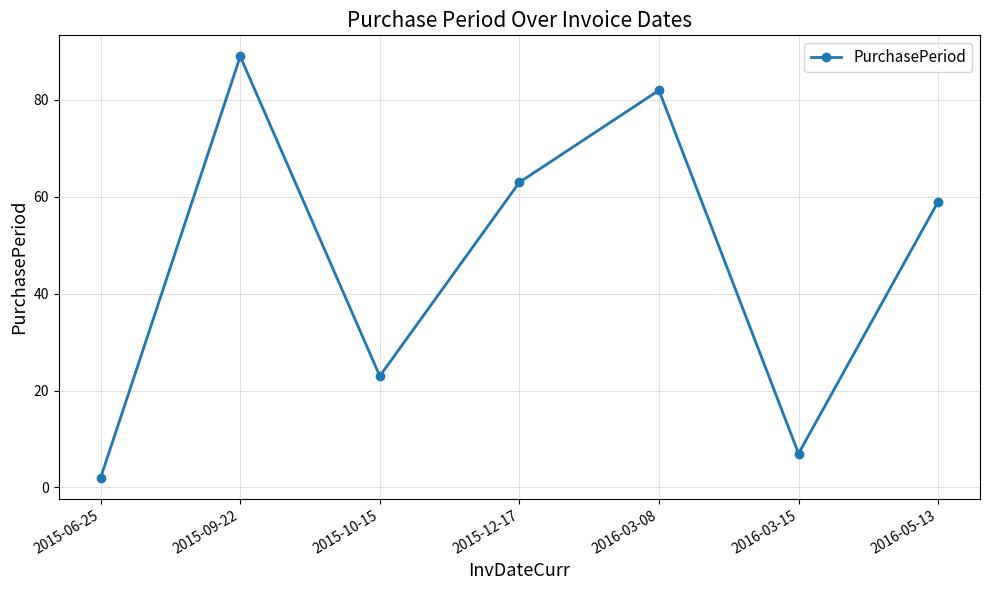

Rank the categories by value from highest to lowest.

2015-09-22, 2016-03-08, 2015-12-17, 2016-05-13, 2015-10-15, 2016-03-15, 2015-06-25